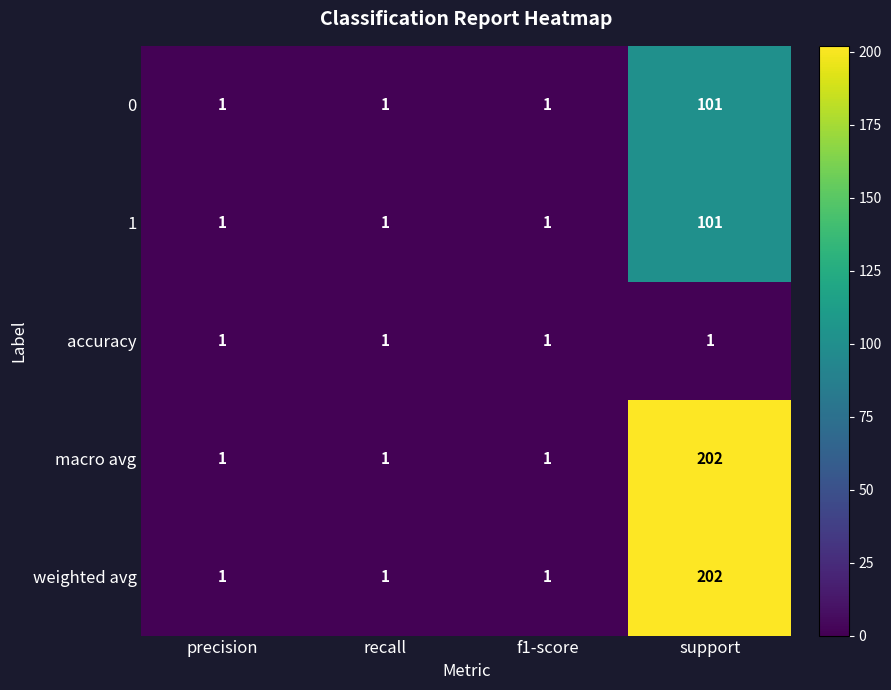

Count the macro avg values in the range 1 to 202.

4